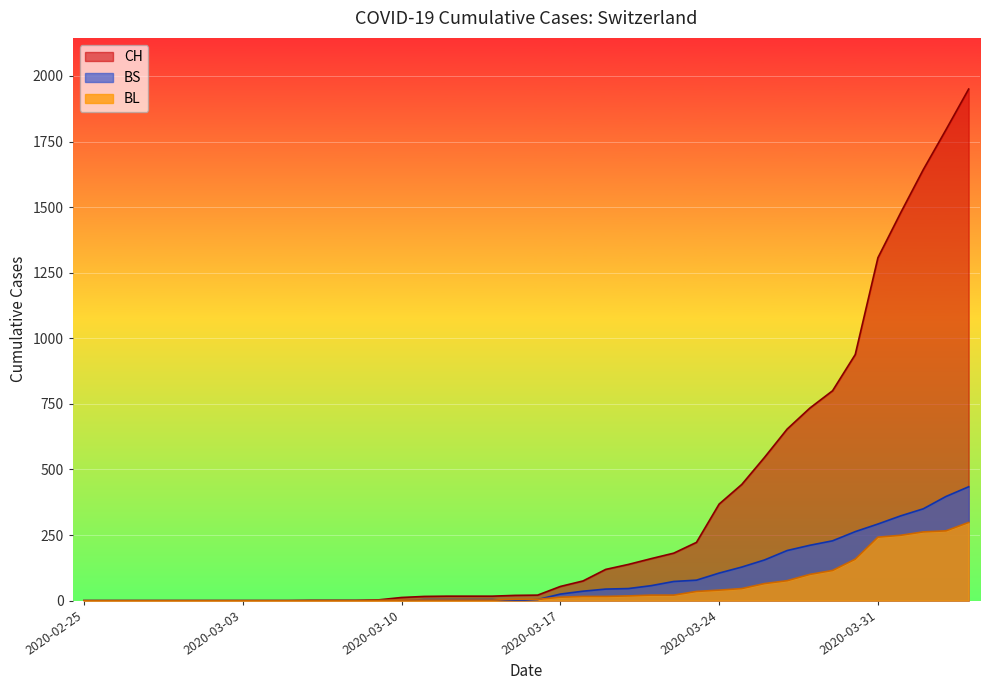

What is the total value across all series at 2020-03-28?

1045